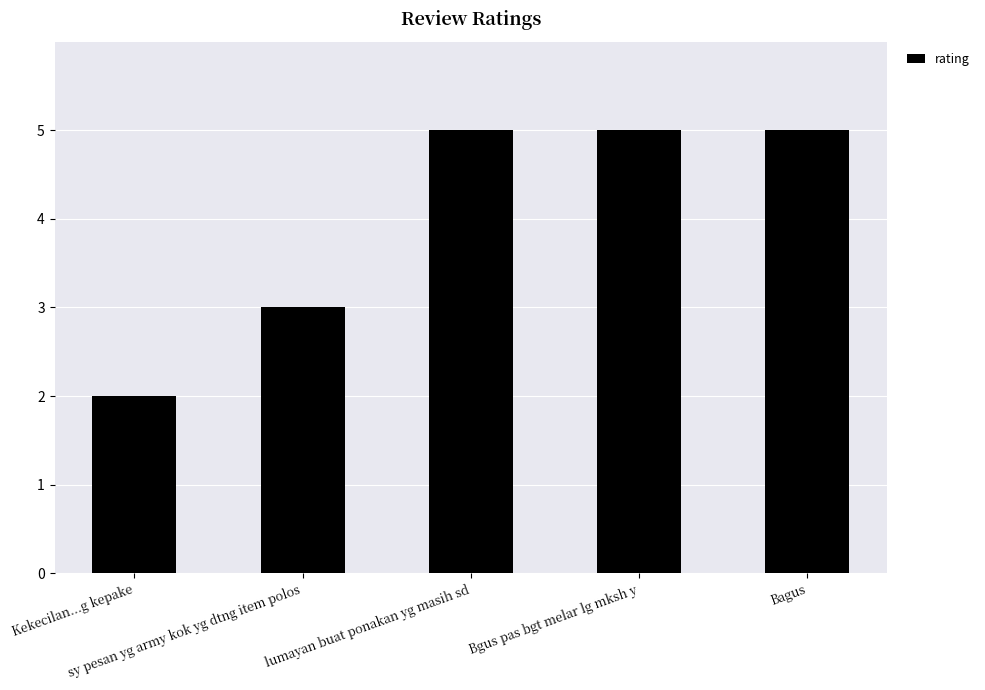

What is the maximum value shown in the chart?

5